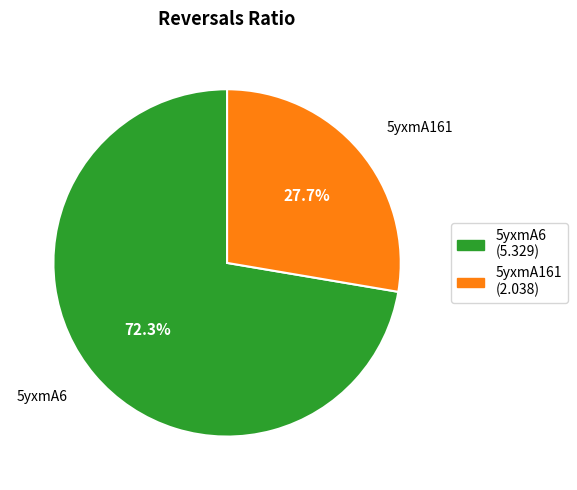

Does 5yxmA161 account for over 50% of the chart?

No